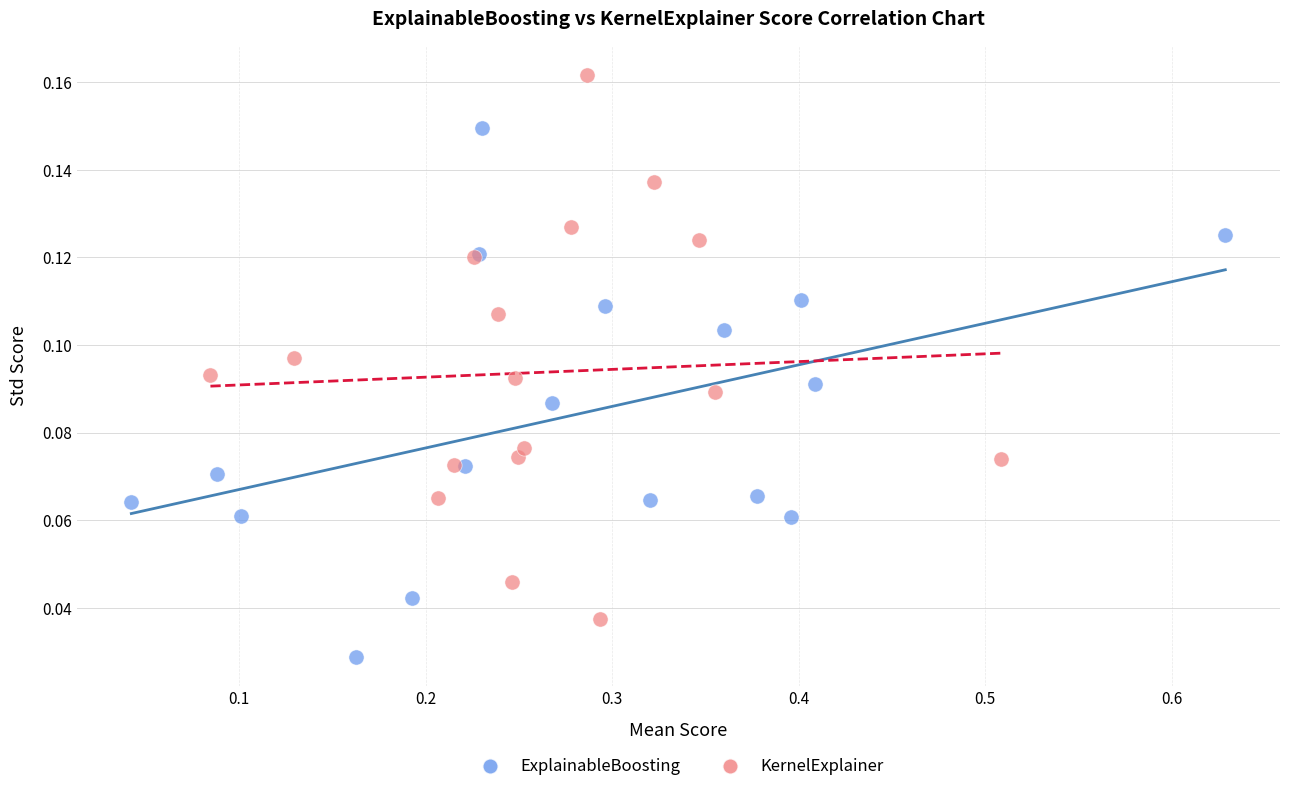

What are all the series names shown in the legend?

ExplainableBoosting, KernelExplainer